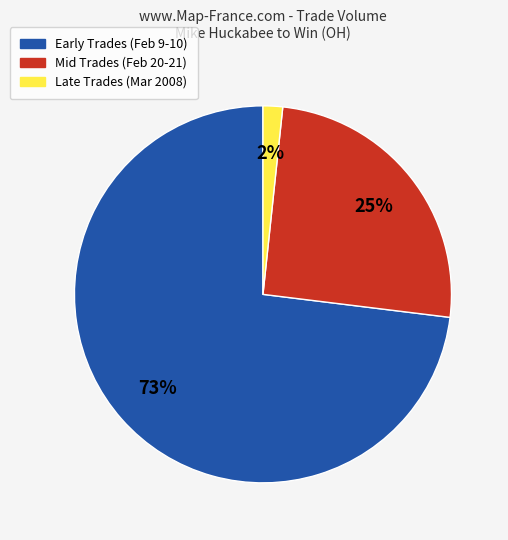

To the nearest percent, what is the difference between the largest and smallest slice percentages?

71%